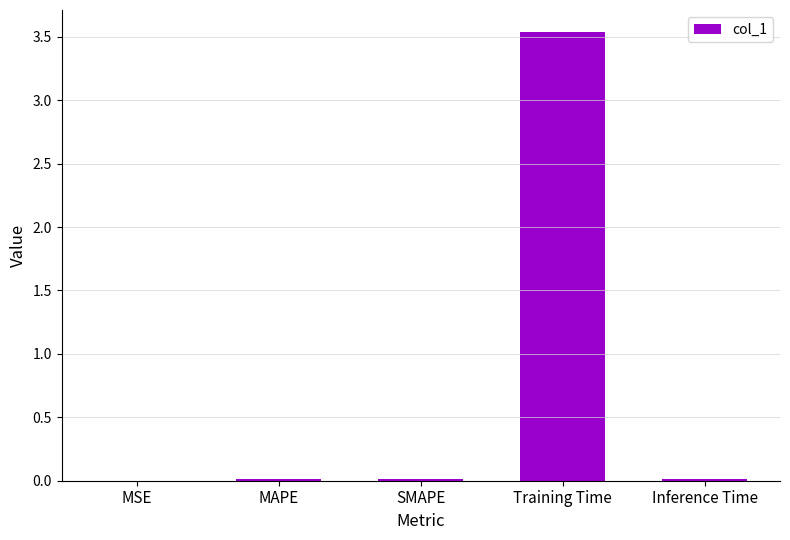

What is the maximum value shown in the chart?

3.5